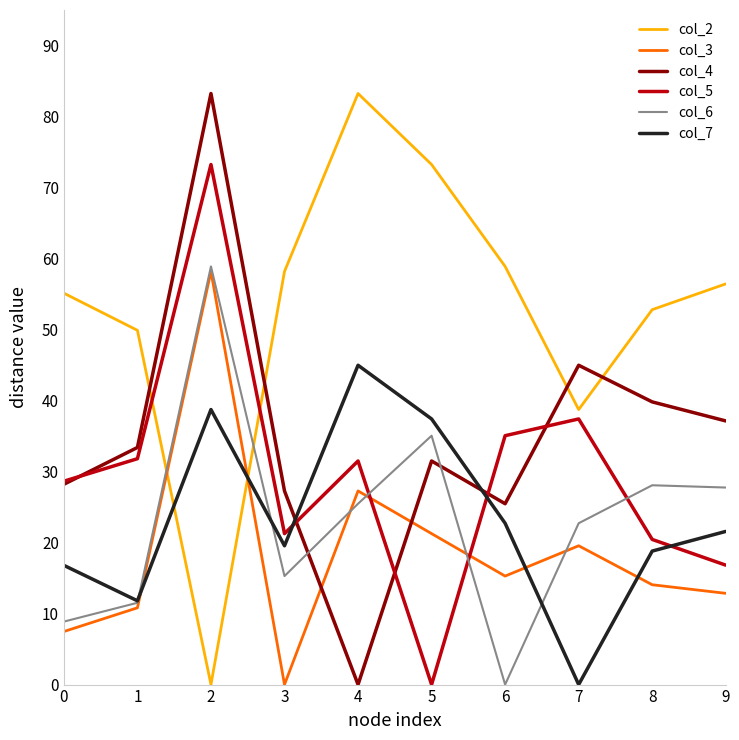

Where do col_3 and col_2 first cross each other?

1 and 2